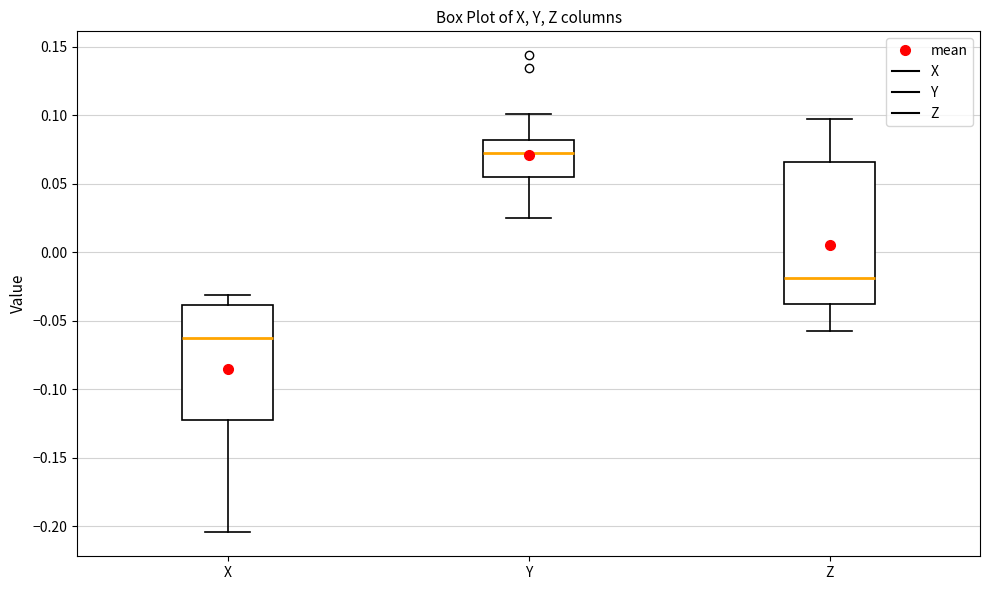

Comparing the boxes themselves (not the whiskers), which one is the tallest?

Z